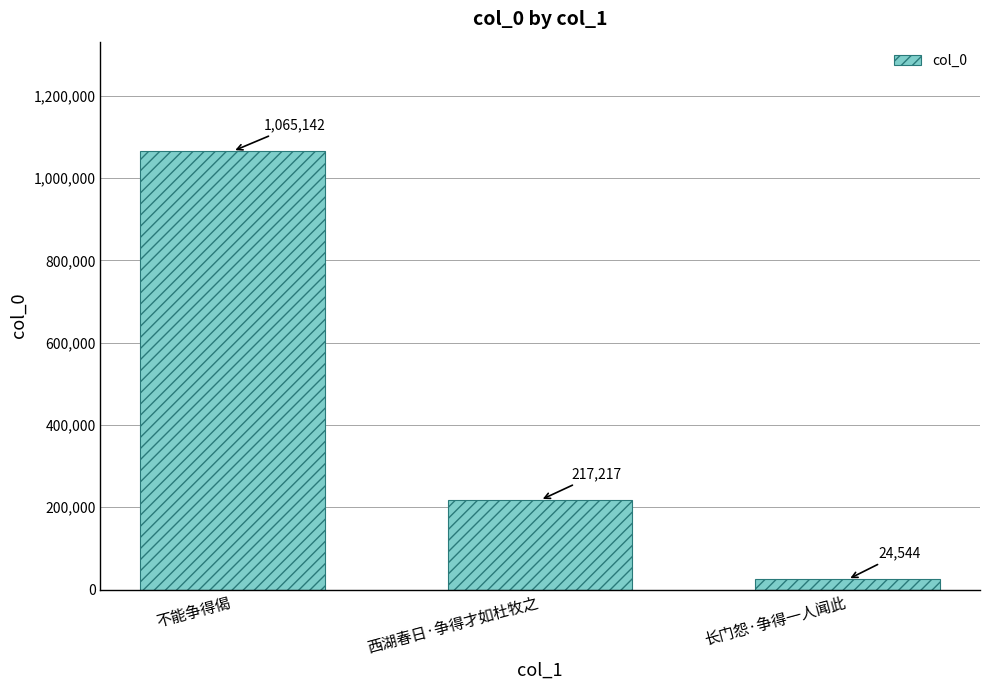

What position from the left is 长门怨·争得一人闻此?

3